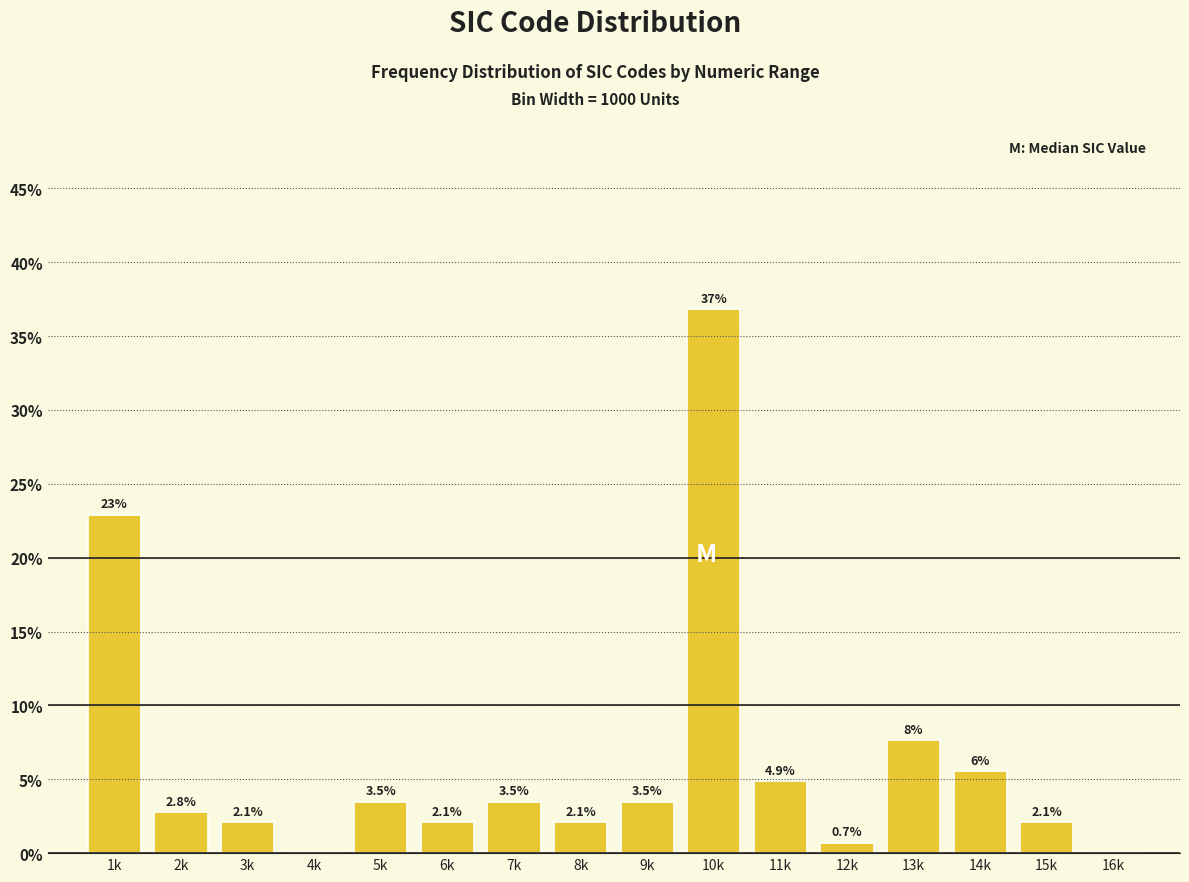

What is the change in value from 3k to 16k?

-2.1